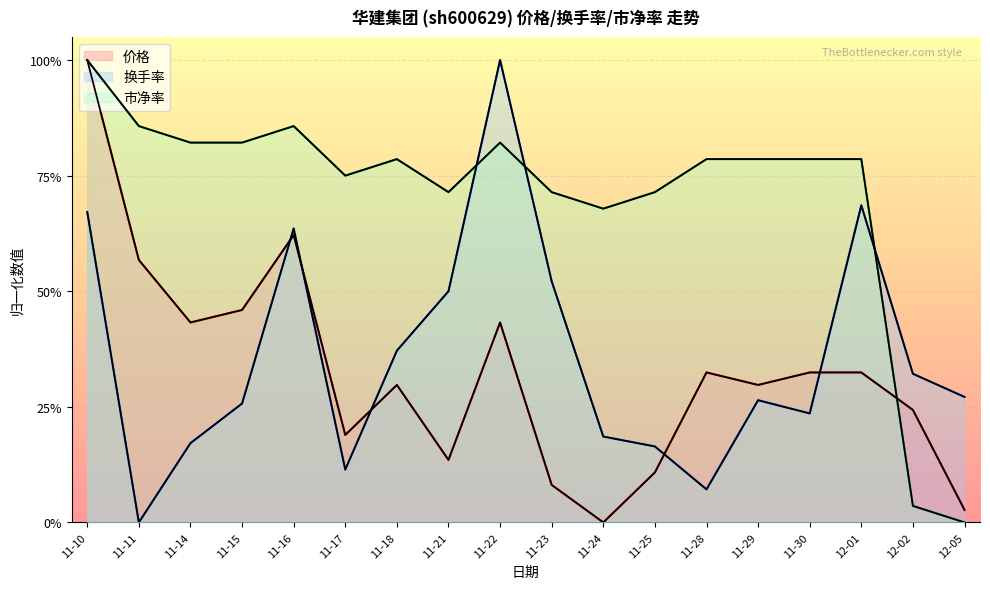

At how many categories does at least one series exceed 0?

18